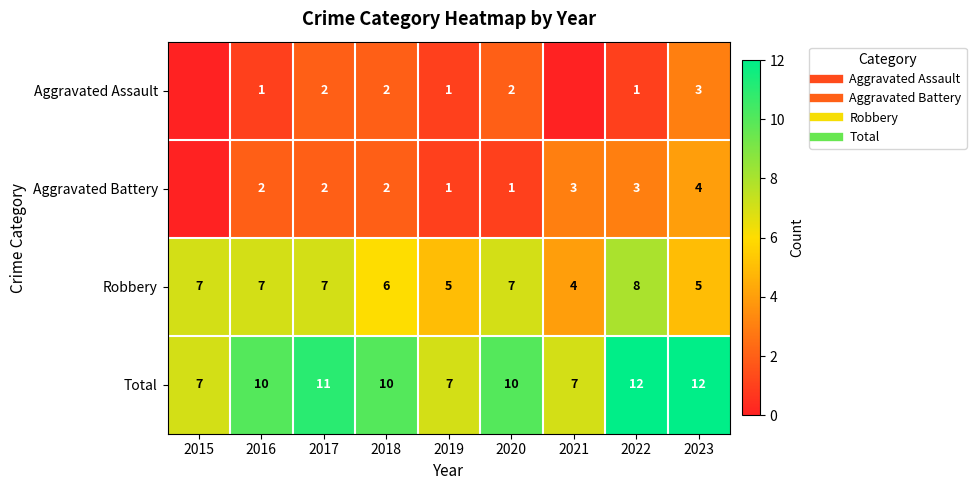

Is the value of Aggravated Assault at 2018 greater than the value of Total at 2017?

No